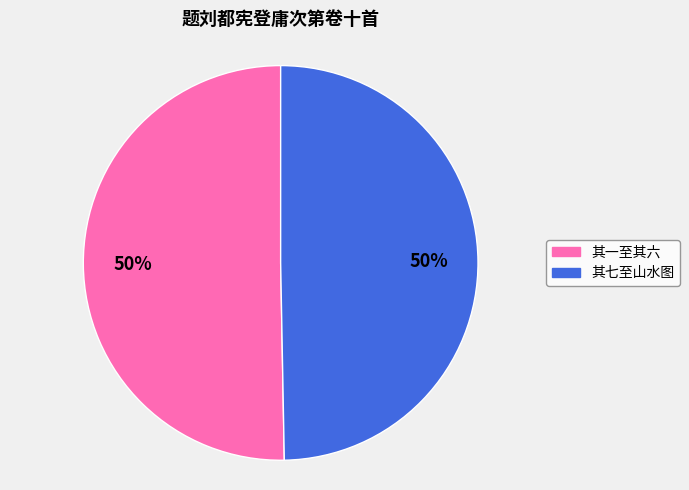

To the nearest percent, what is the average slice percentage?

50%